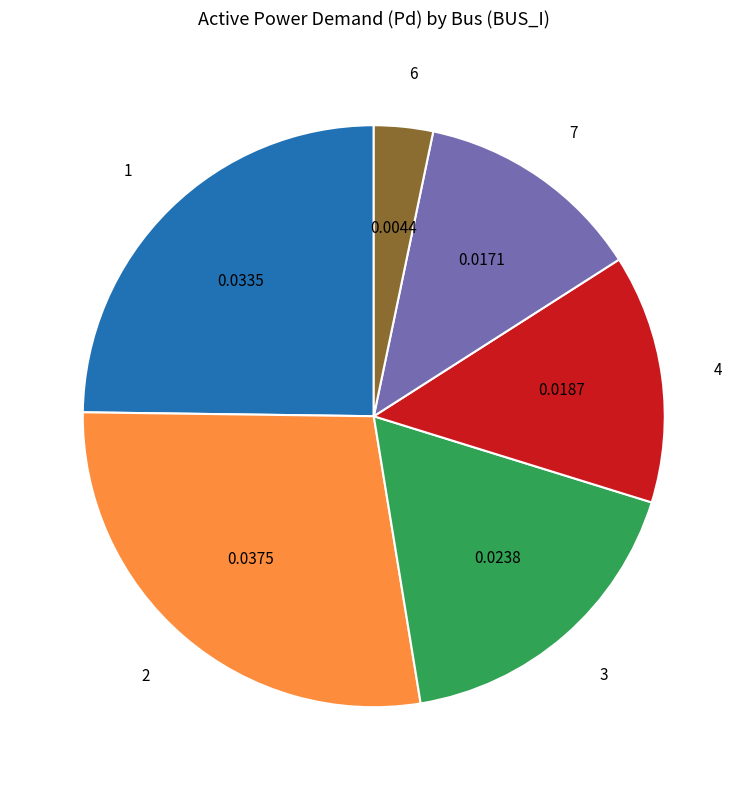

Which slice is the smallest?

6